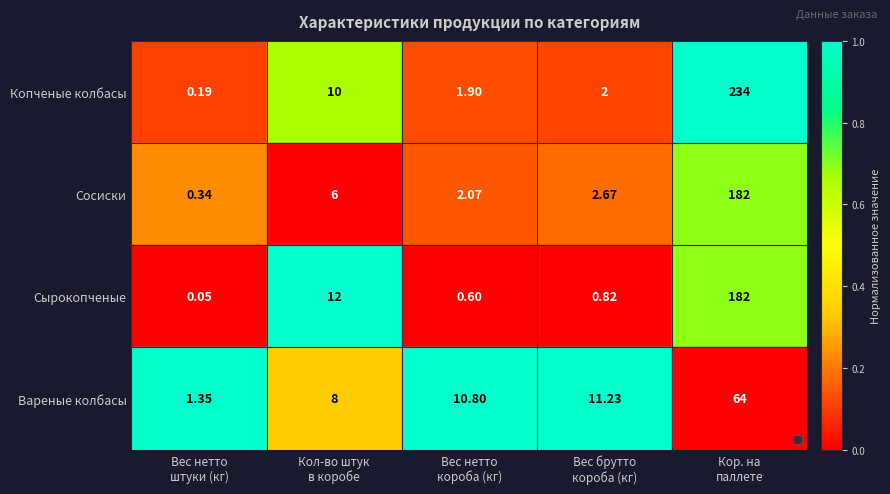

What is the maximum value shown in the chart?

234.0